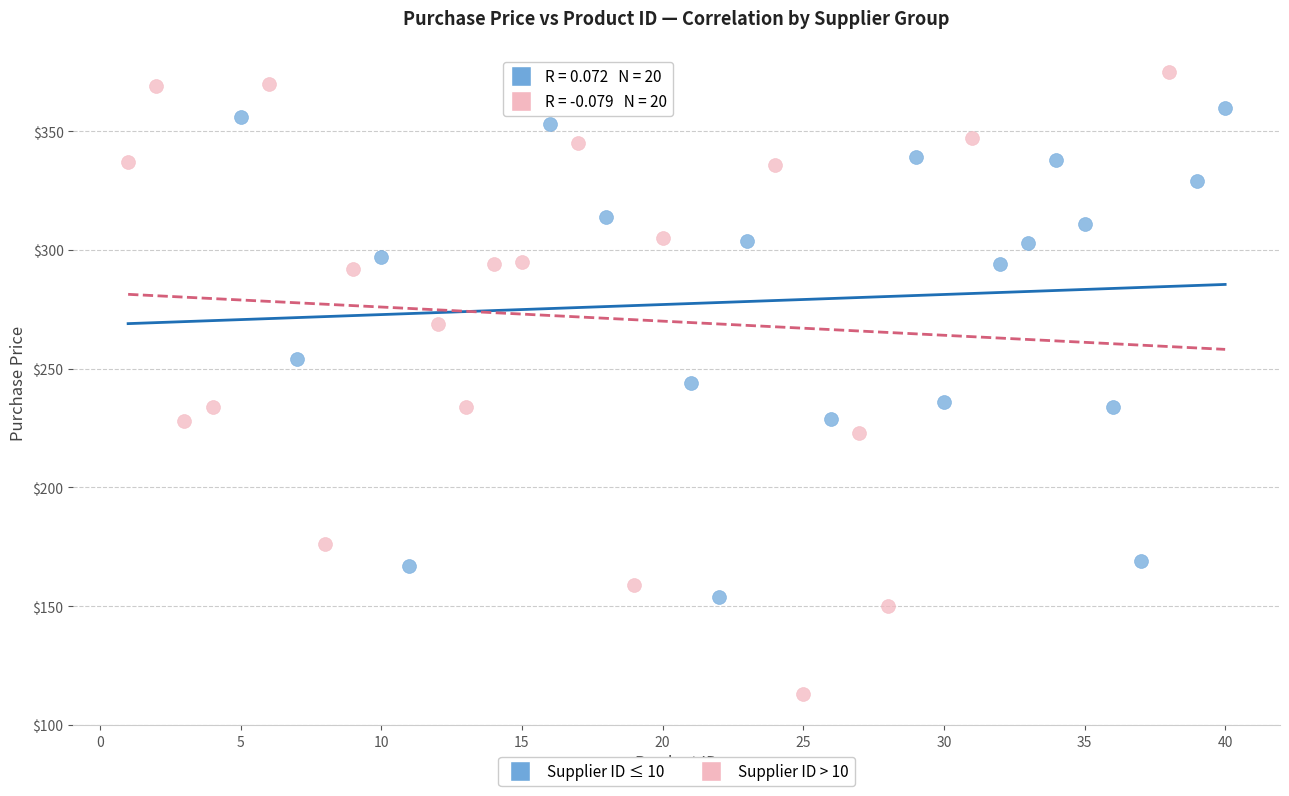

Which series reaches the minimum Y coordinate?

Supplier ID > 10